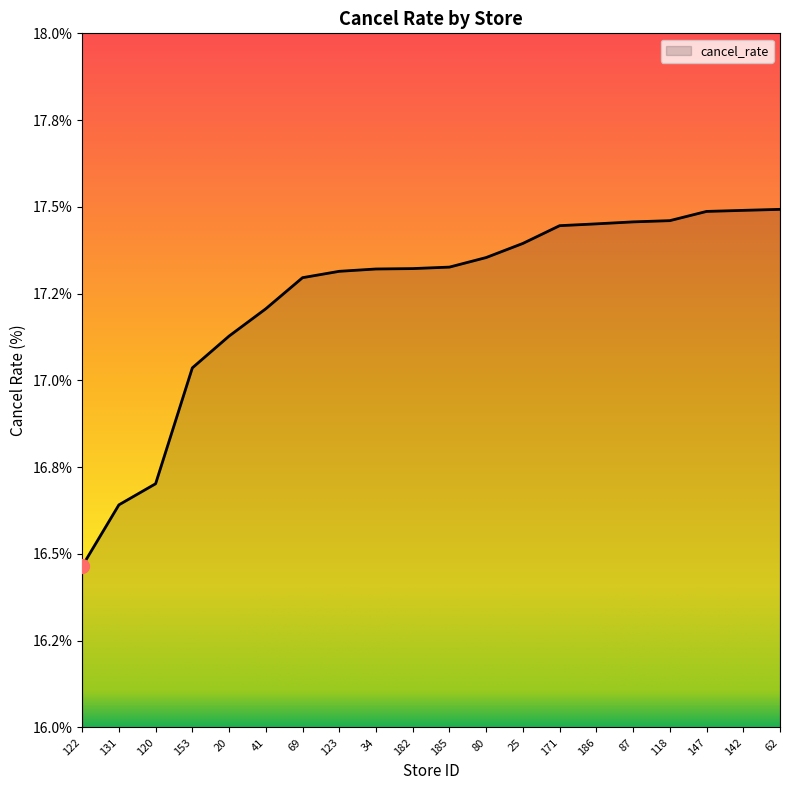

What is the change in value from 182 to 87?

+0.1